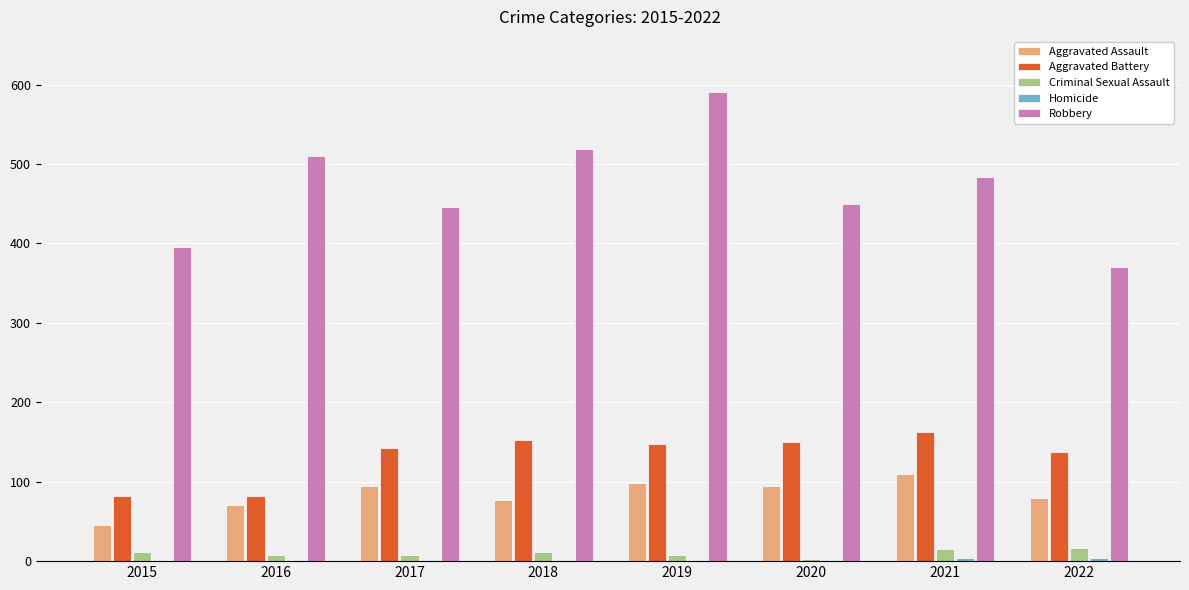

Which series has the widest spread of values?

Robbery